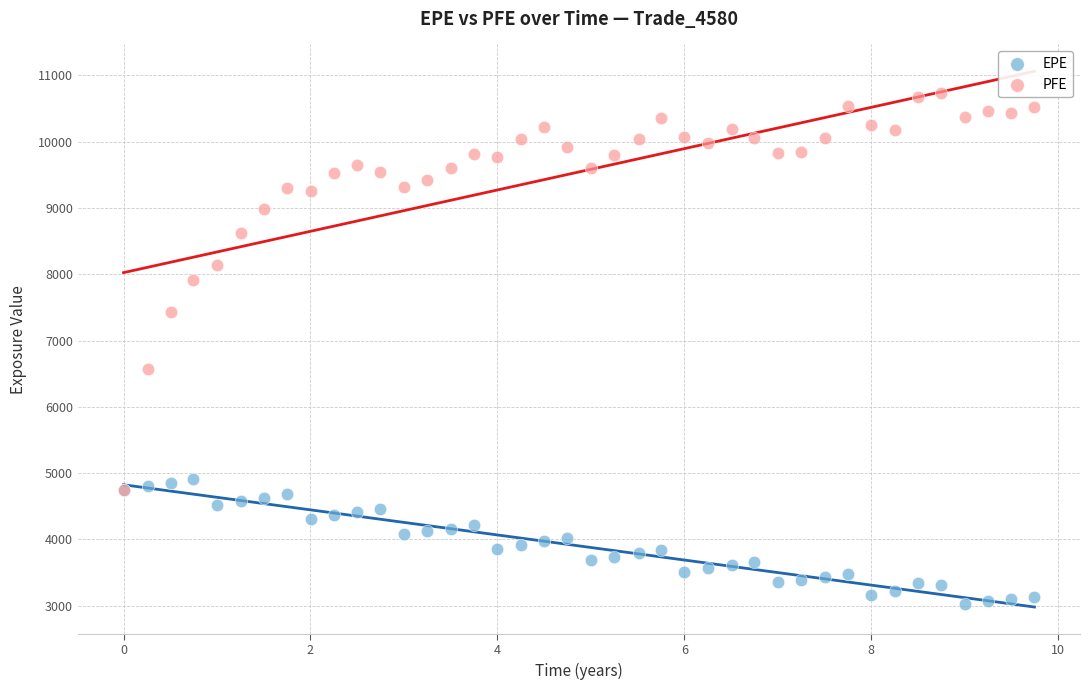

Which series contains the highest Y value?

PFE